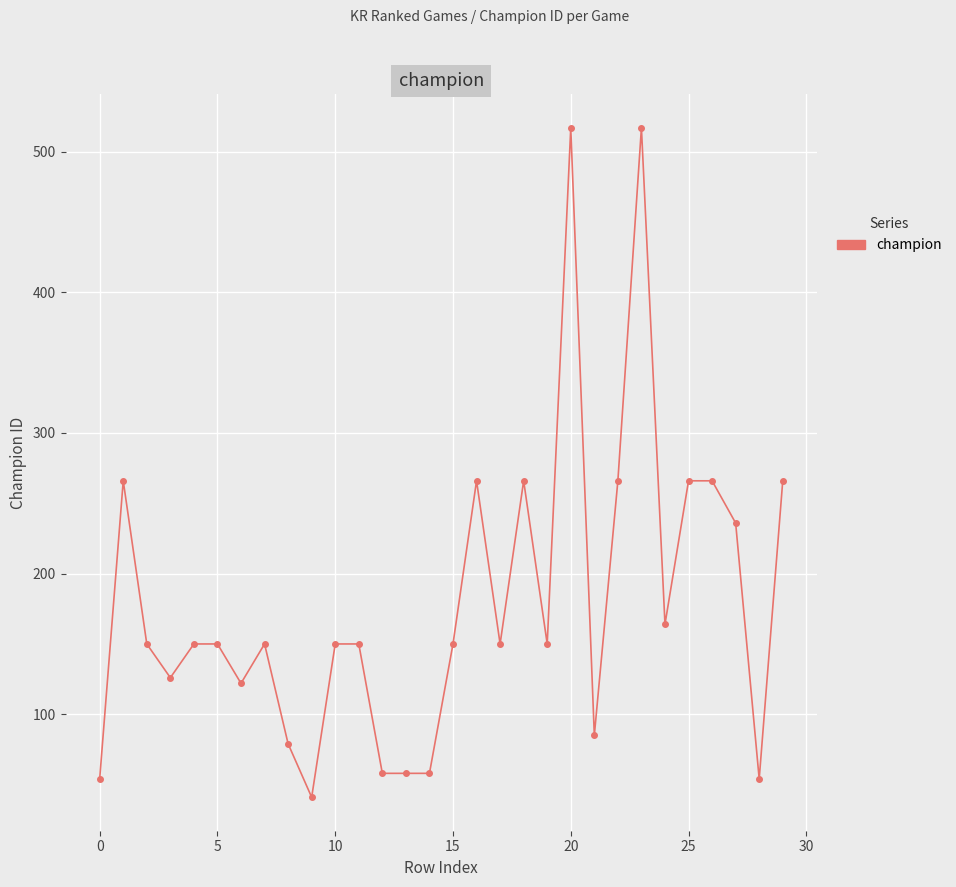

What is the difference between the second highest and second lowest values?

463